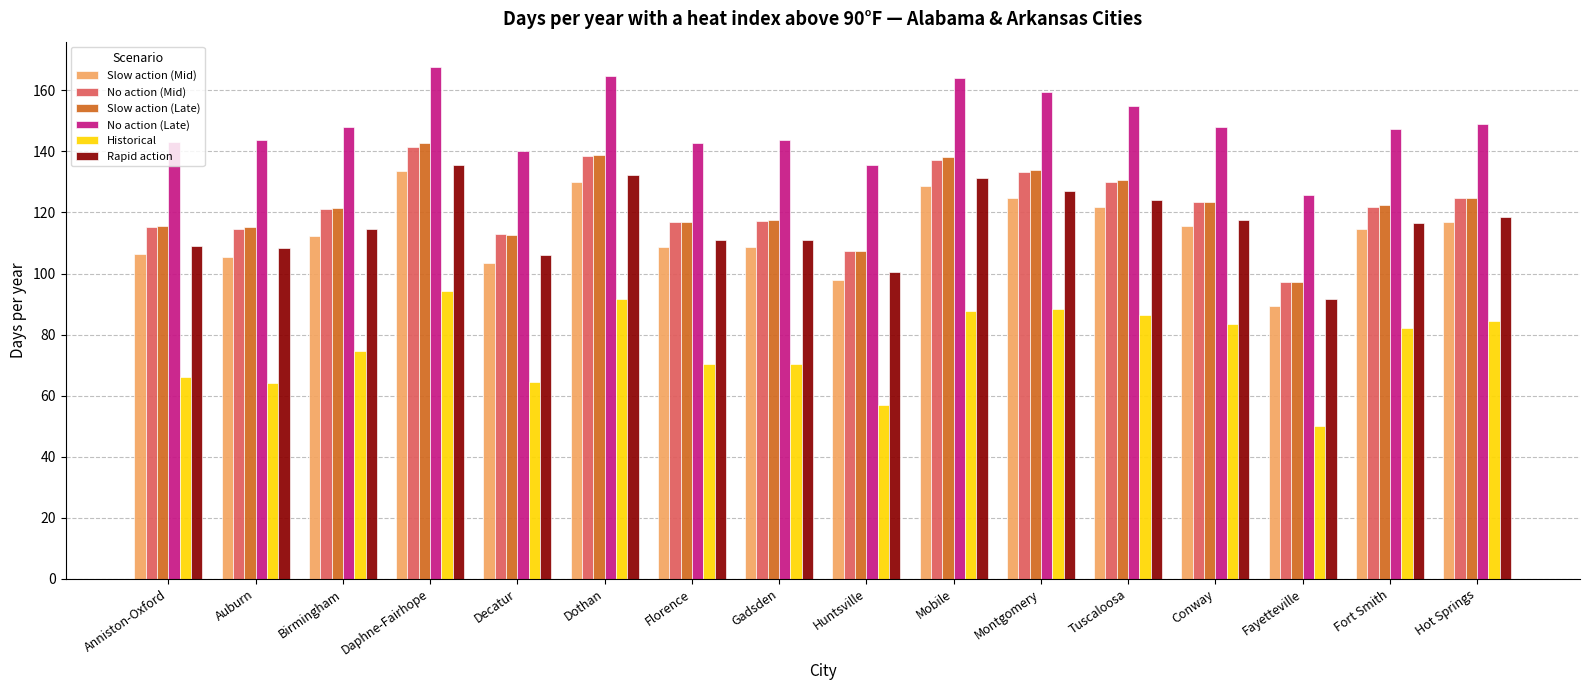

What is the greatest value displayed?

167.6